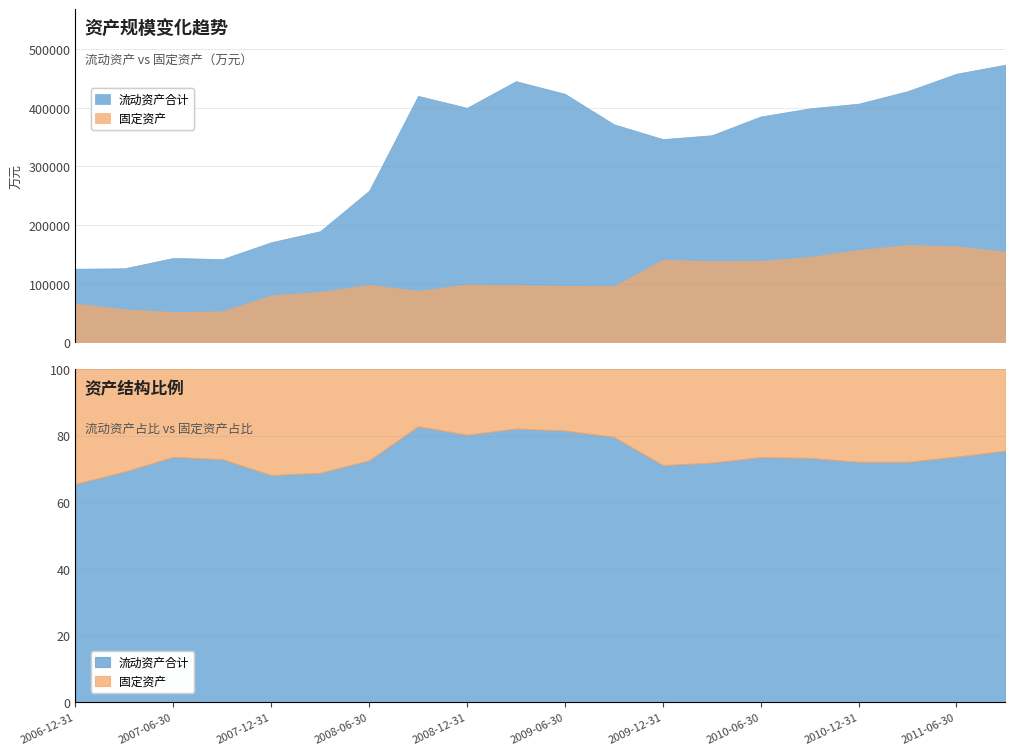

List the series in order of their peak value, lowest first.

非流动资产(固定资产), 流动资产合计